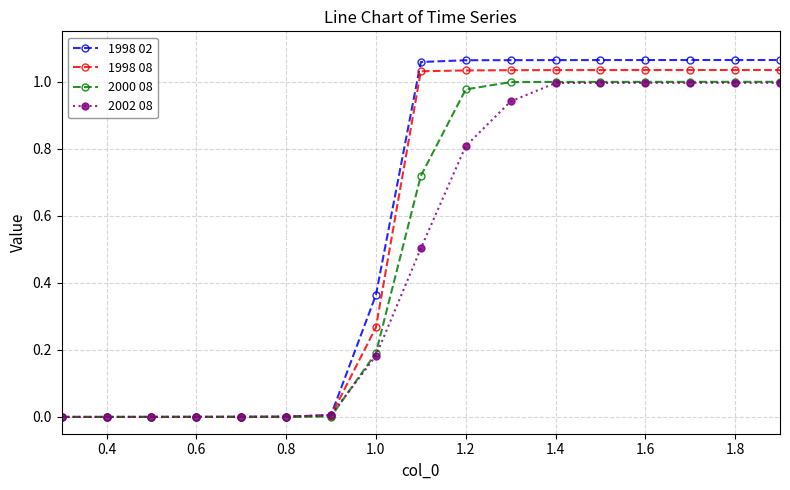

Which series has the largest range (max minus min)?

1998 02